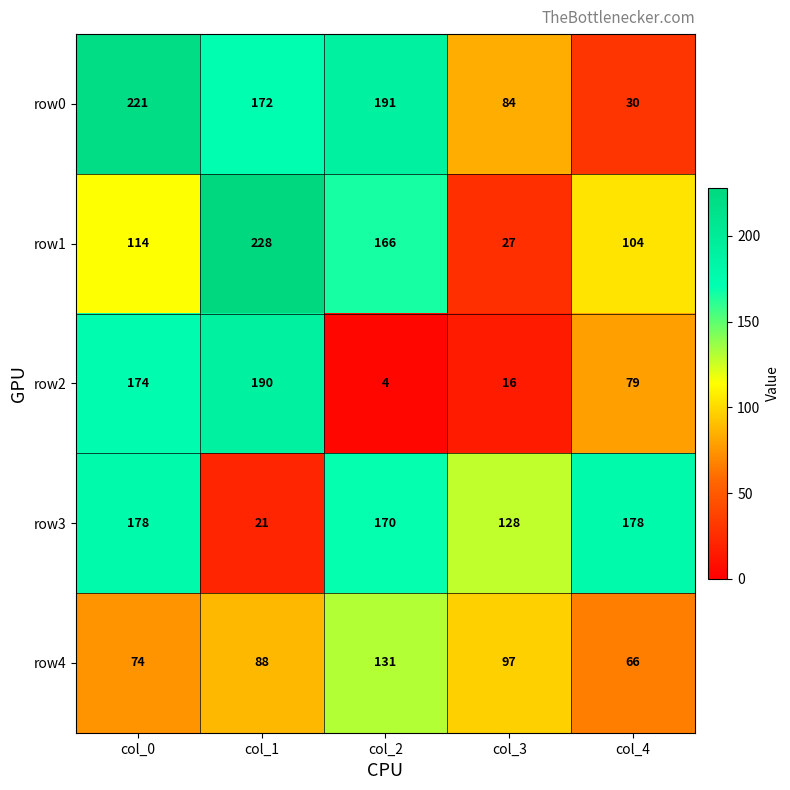

What is the total value across all series at col_4?

457